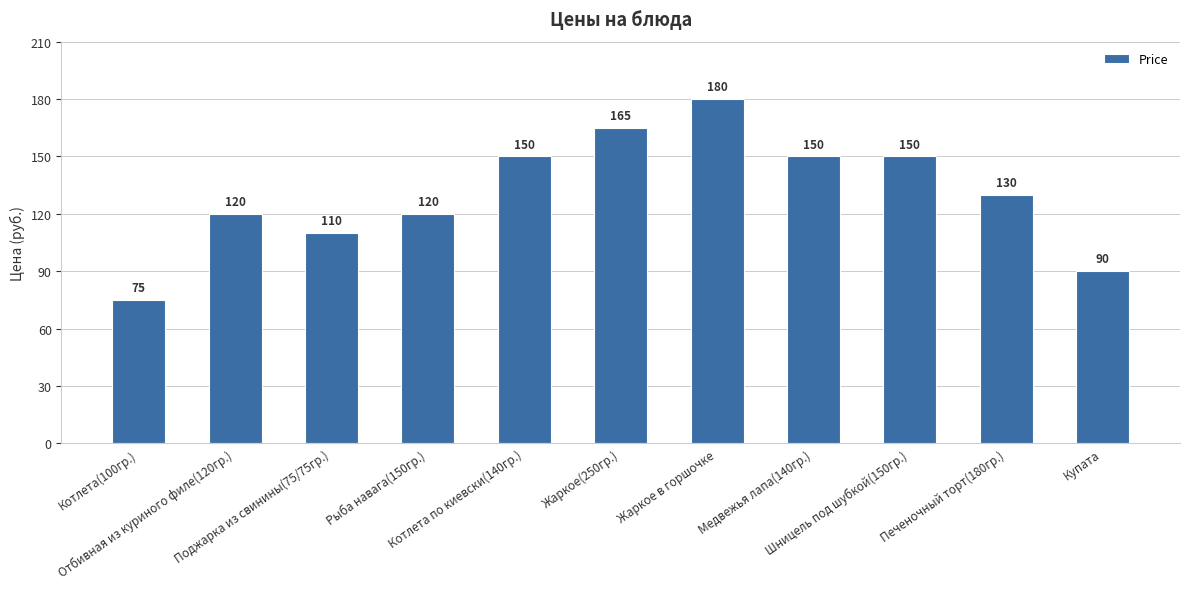

What is the label of the 5th bar from the right?

Жаркое в горшочке